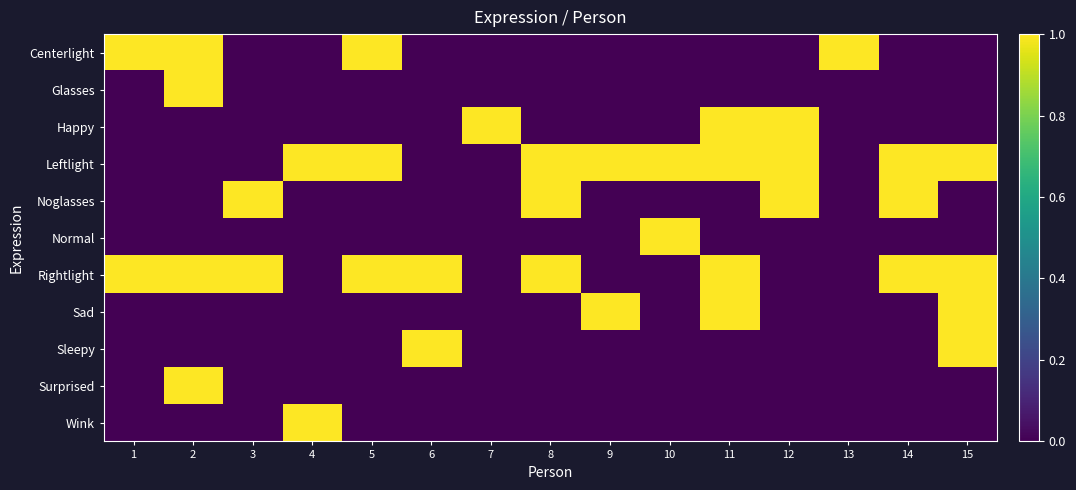

Reading left to right, list all the values displayed in this chart.

Centerlight: 1=1	2=1	3=0	4=0	5=1	6=0	7=0	8=0	9=0	10=0	11=0	12=0	13=1	14=0	15=0
Glasses: 1=0	2=1	3=0	4=0	5=0	6=0	7=0	8=0	9=0	10=0	11=0	12=0	13=0	14=0	15=0
Happy: 1=0	2=0	3=0	4=0	5=0	6=0	7=1	8=0	9=0	10=0	11=1	12=1	13=0	14=0	15=0
Leftlight: 1=0	2=0	3=0	4=1	5=1	6=0	7=0	8=1	9=1	10=1	11=1	12=1	13=0	14=1	15=1
Noglasses: 1=0	2=0	3=1	4=0	5=0	6=0	7=0	8=1	9=0	10=0	11=0	12=1	13=0	14=1	15=0
Normal: 1=0	2=0	3=0	4=0	5=0	6=0	7=0	8=0	9=0	10=1	11=0	12=0	13=0	14=0	15=0
Rightlight: 1=1	2=1	3=1	4=0	5=1	6=1	7=0	8=1	9=0	10=0	11=1	12=0	13=0	14=1	15=1
Sad: 1=0	2=0	3=0	4=0	5=0	6=0	7=0	8=0	9=1	10=0	11=1	12=0	13=0	14=0	15=1
Sleepy: 1=0	2=0	3=0	4=0	5=0	6=1	7=0	8=0	9=0	10=0	11=0	12=0	13=0	14=0	15=1
Surprised: 1=0	2=1	3=0	4=0	5=0	6=0	7=0	8=0	9=0	10=0	11=0	12=0	13=0	14=0	15=0
Wink: 1=0	2=0	3=0	4=1	5=0	6=0	7=0	8=0	9=0	10=0	11=0	12=0	13=0	14=0	15=0